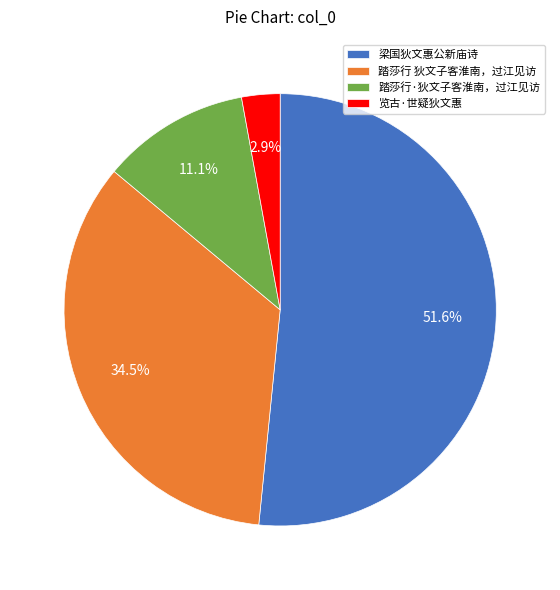

What is the largest slice in the pie chart?

梁国狄文惠公新庙诗